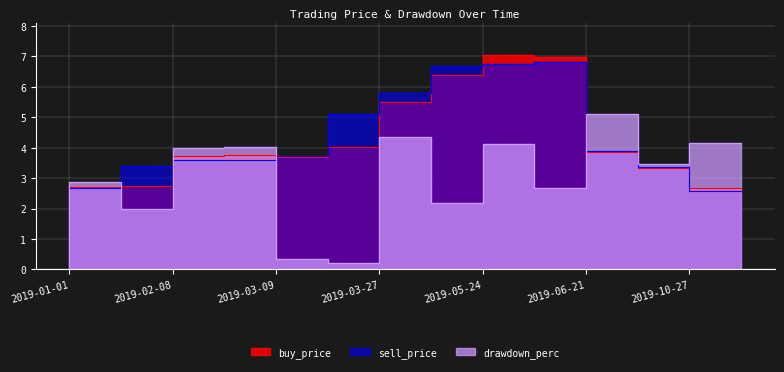

What is the difference between the highest and lowest values at 2019-06-21?

4.3